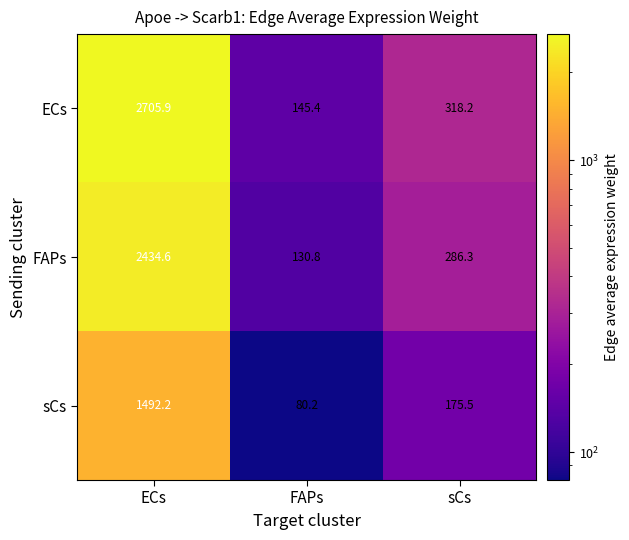

True or false: ECs has a value of 145.4 at FAPs.

True